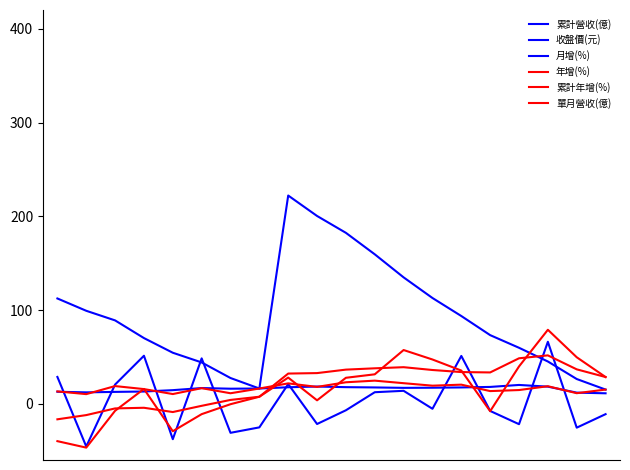

How many lines are shown in the chart?

6